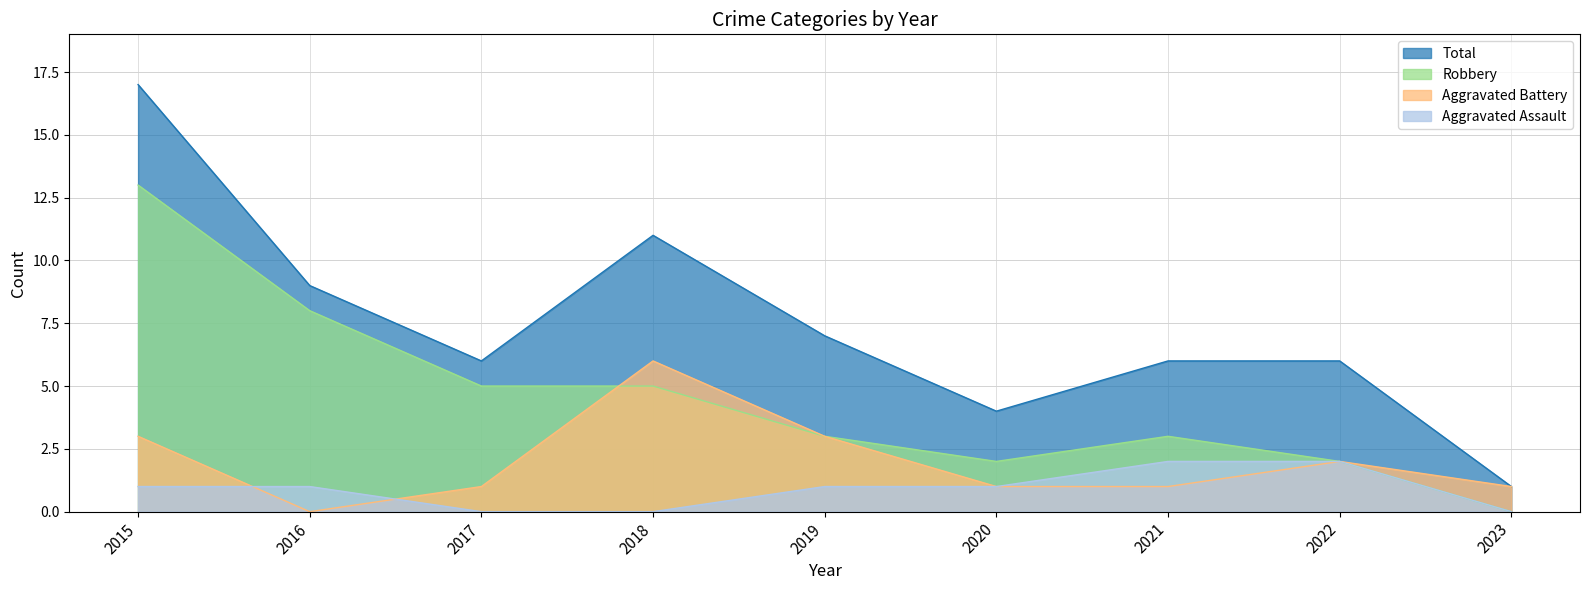

Which category has the highest value across all series?

2015